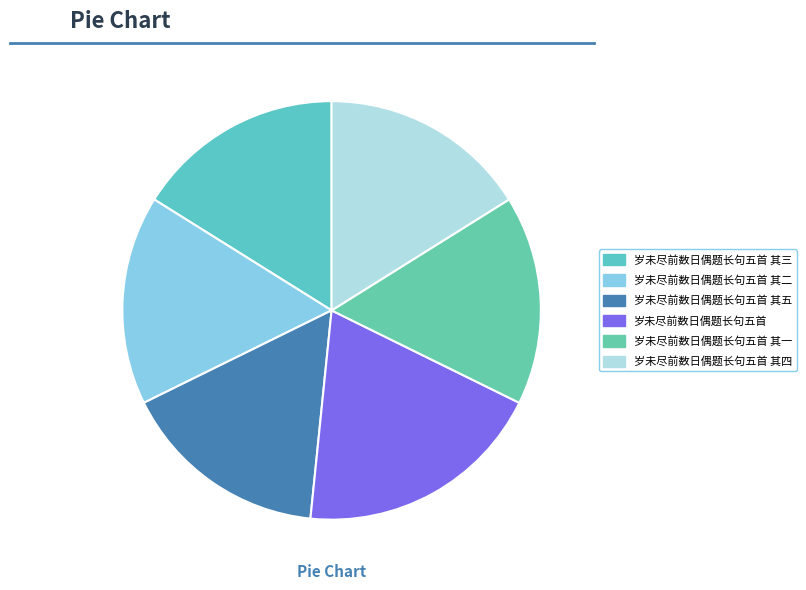

Which category has the biggest portion of the pie?

岁未尽前数日偶题长句五首